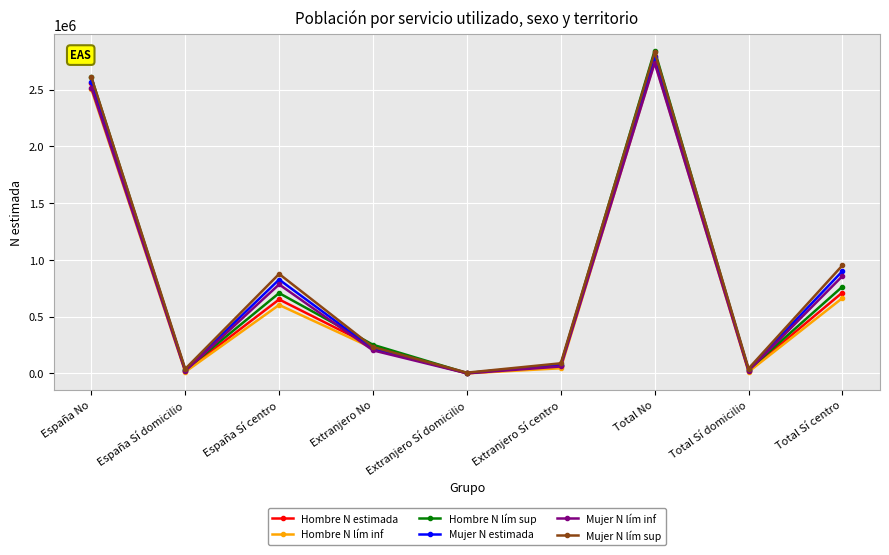

How many interior local valleys does the Hombre N estimada series have?

3